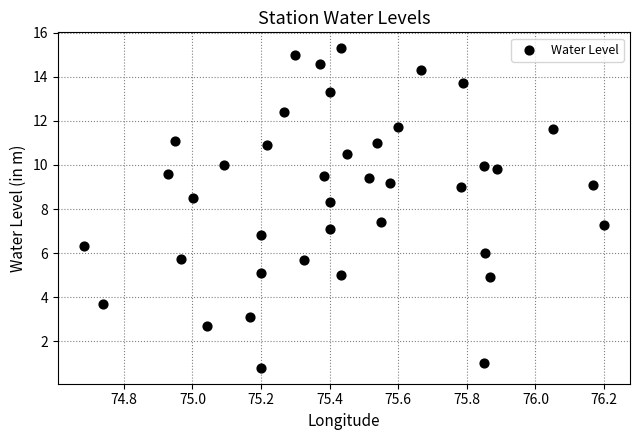

What is the range of Y values (max minus min)?

14.5